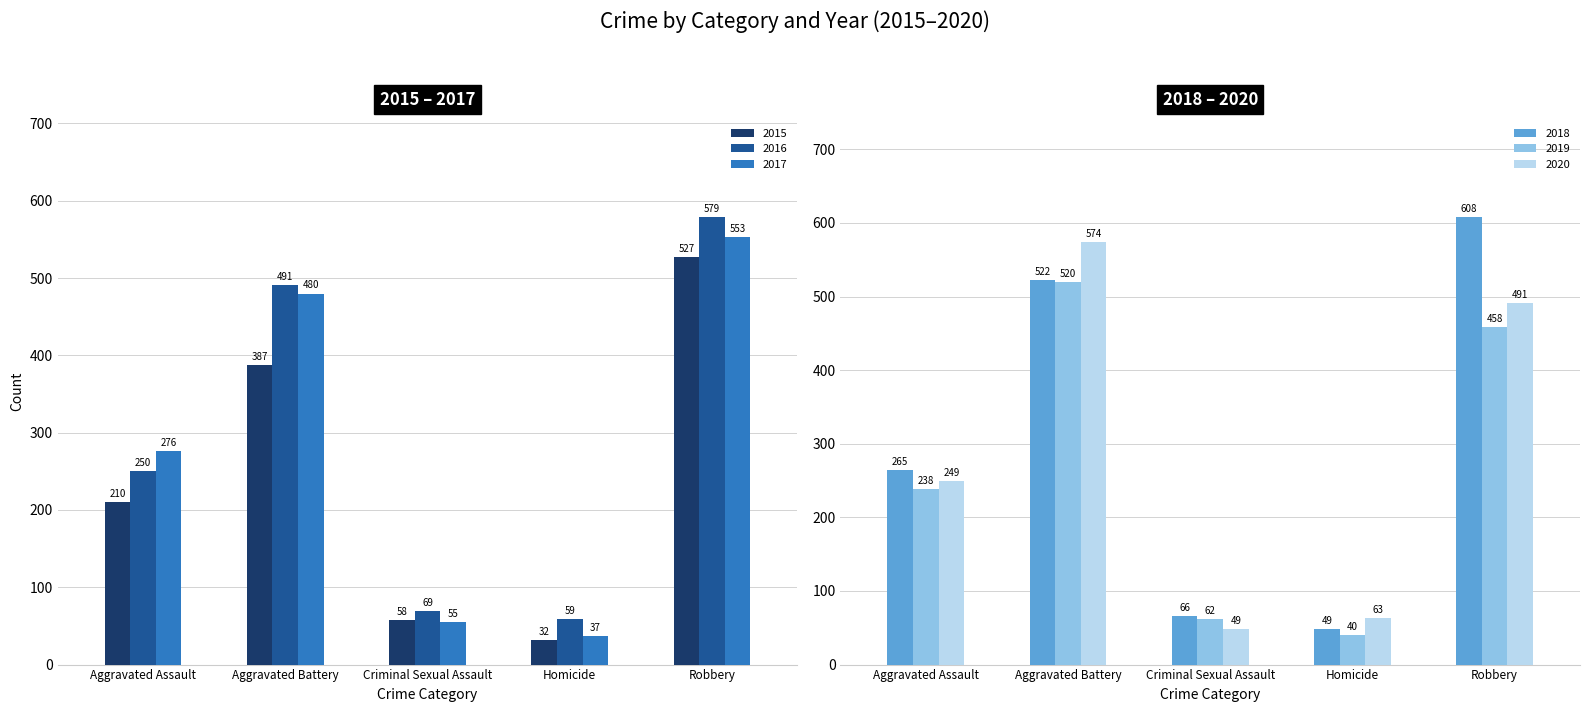

Which series changed the most between Aggravated Assault and Aggravated Battery?

2020